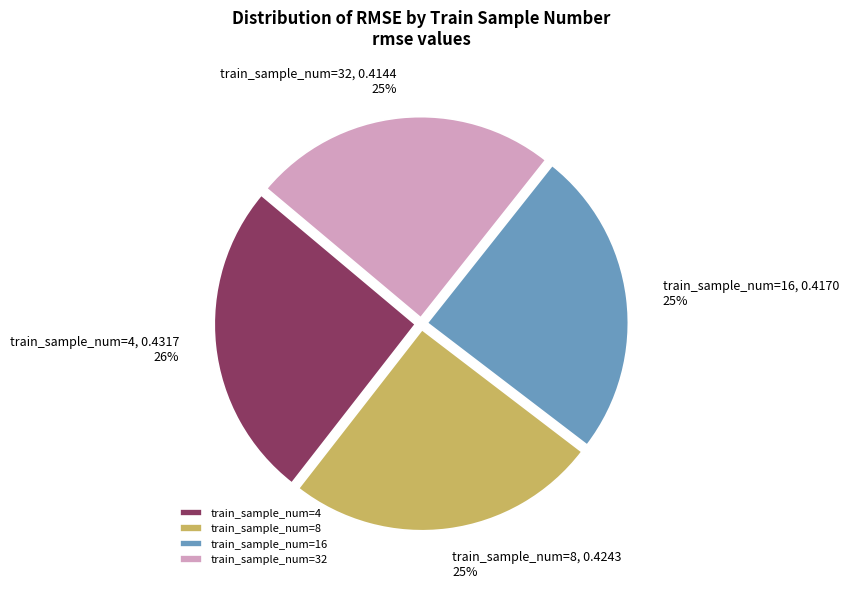

How many segments does this pie chart have?

4